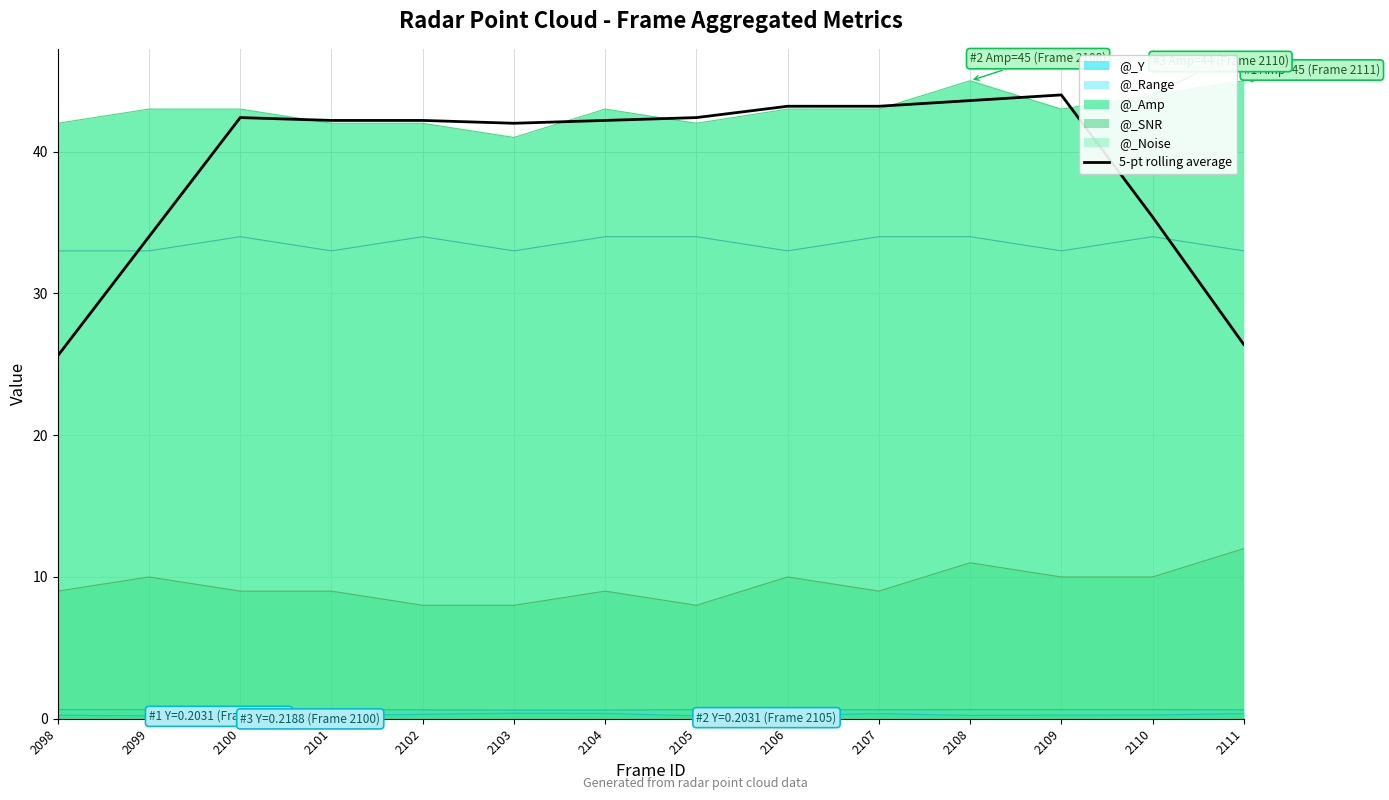

True or false: the data shows 42.4 at 2105.

True